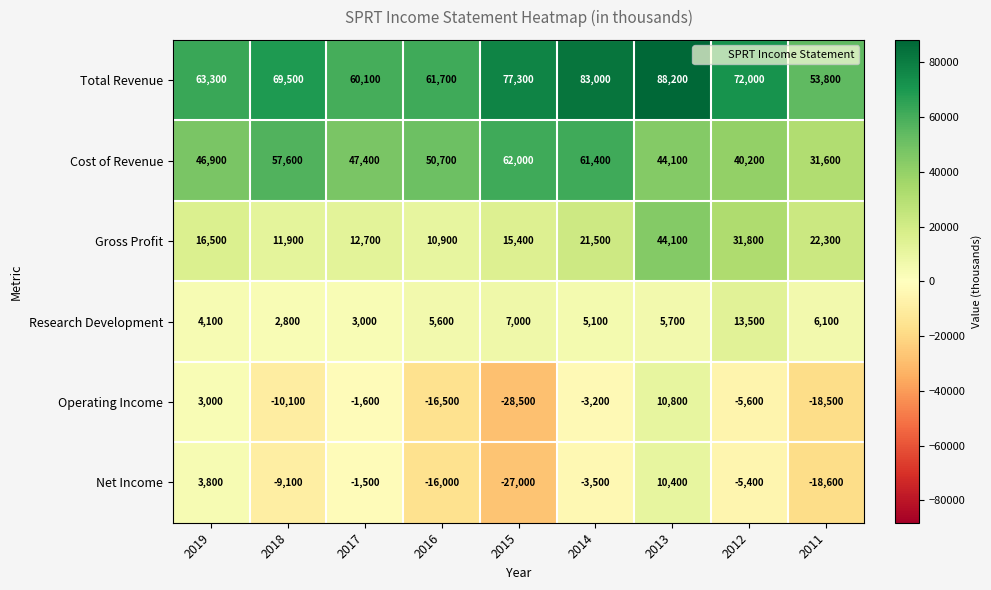

What is the spread (max minus min) of values at 2016?

78200